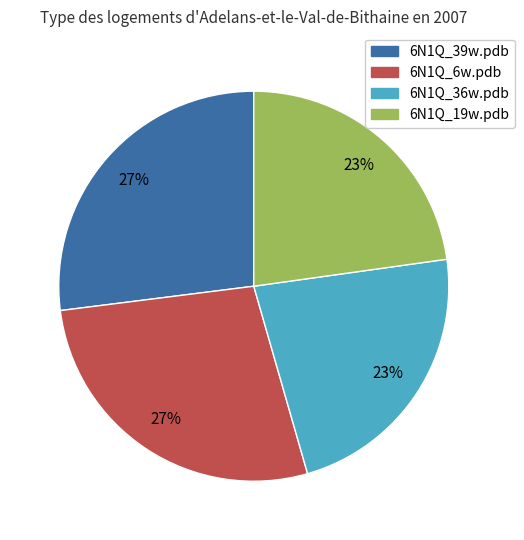

To the nearest percent, what is the average slice percentage?

25%